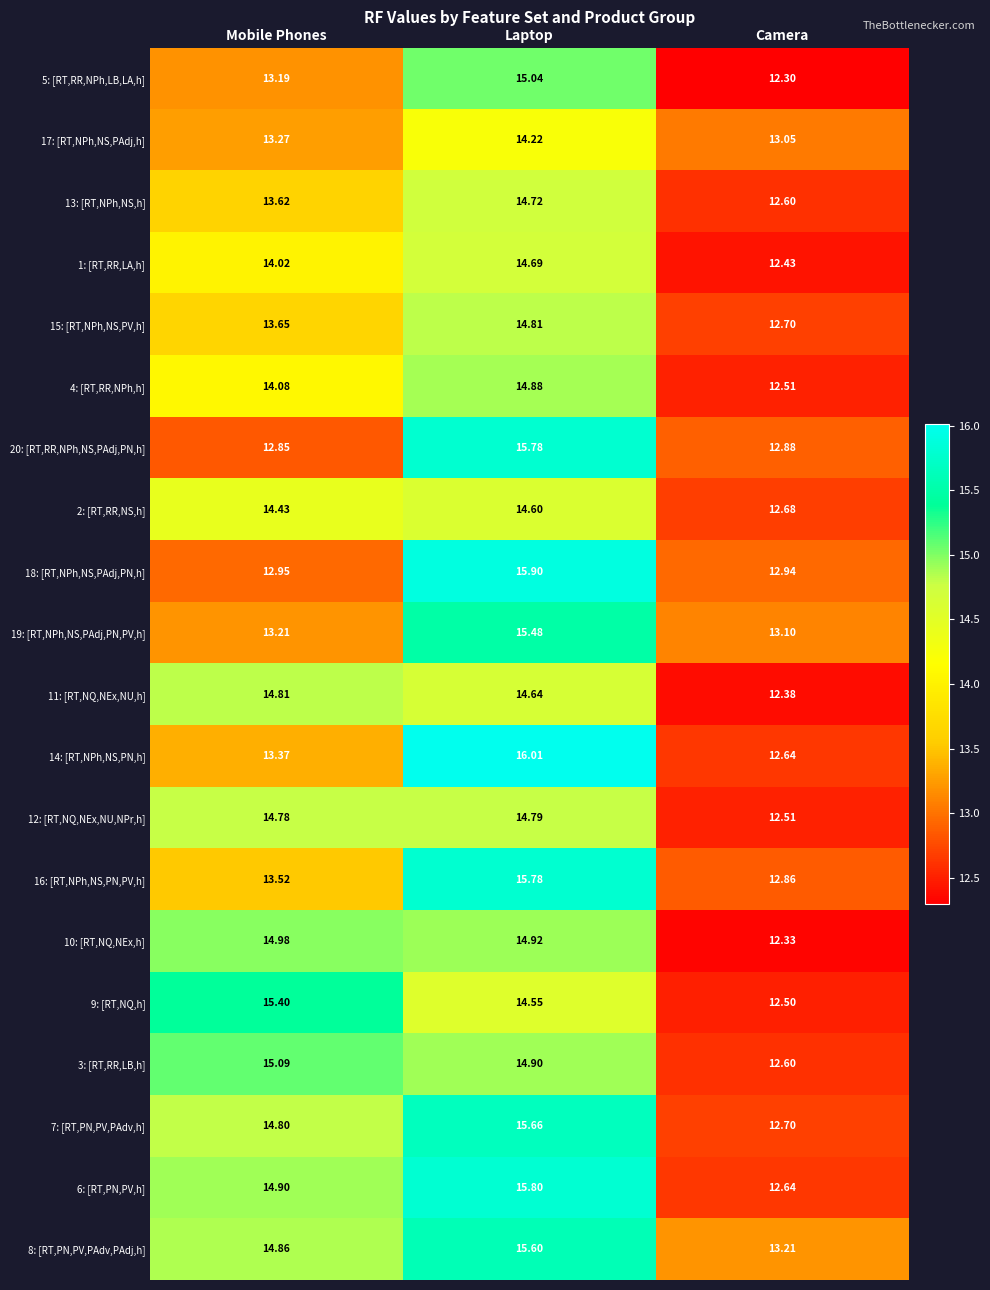

Which category has the lowest value in the 17: [RT,NPh,NS,PAdj,h] series?

Camera